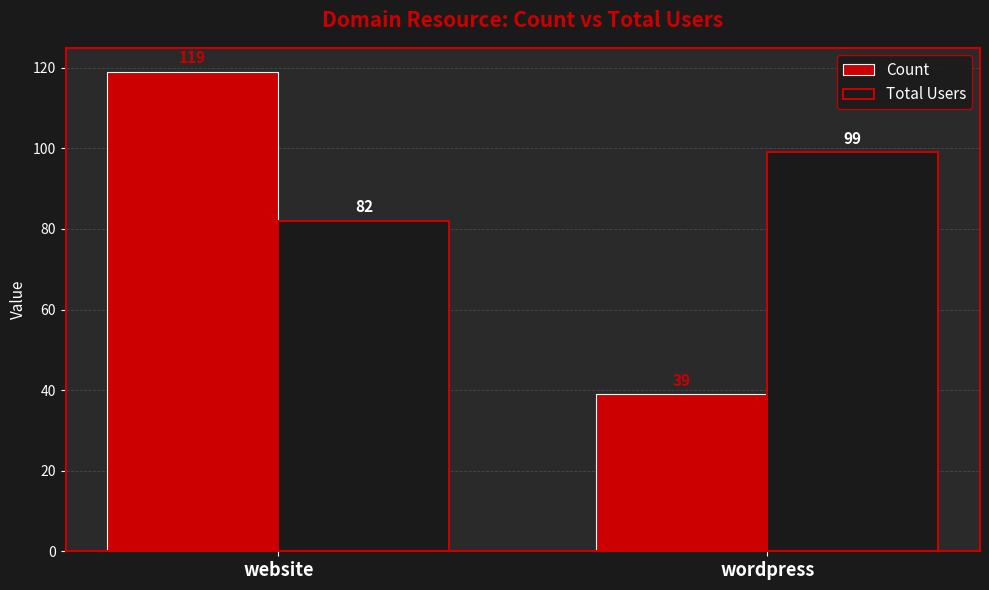

What position from the left is wordpress?

2